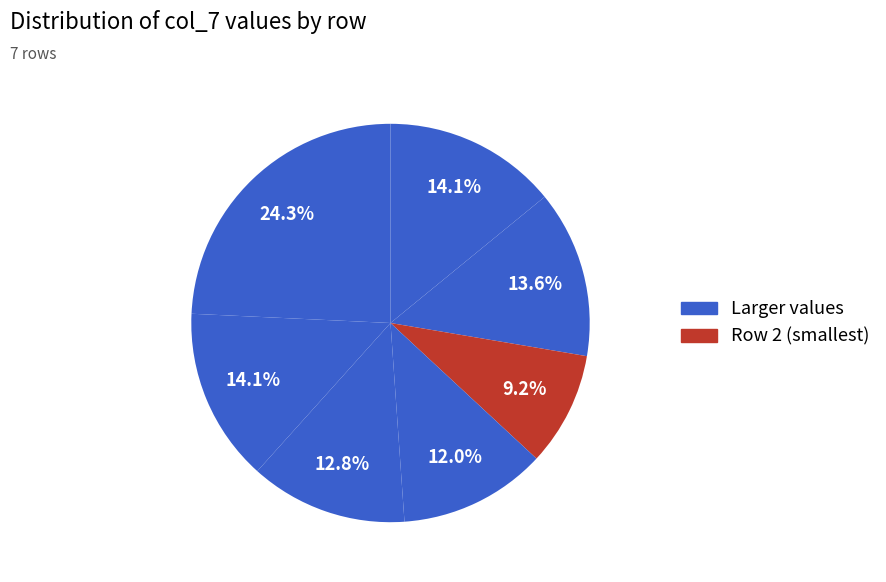

How many segments does this pie chart have?

7